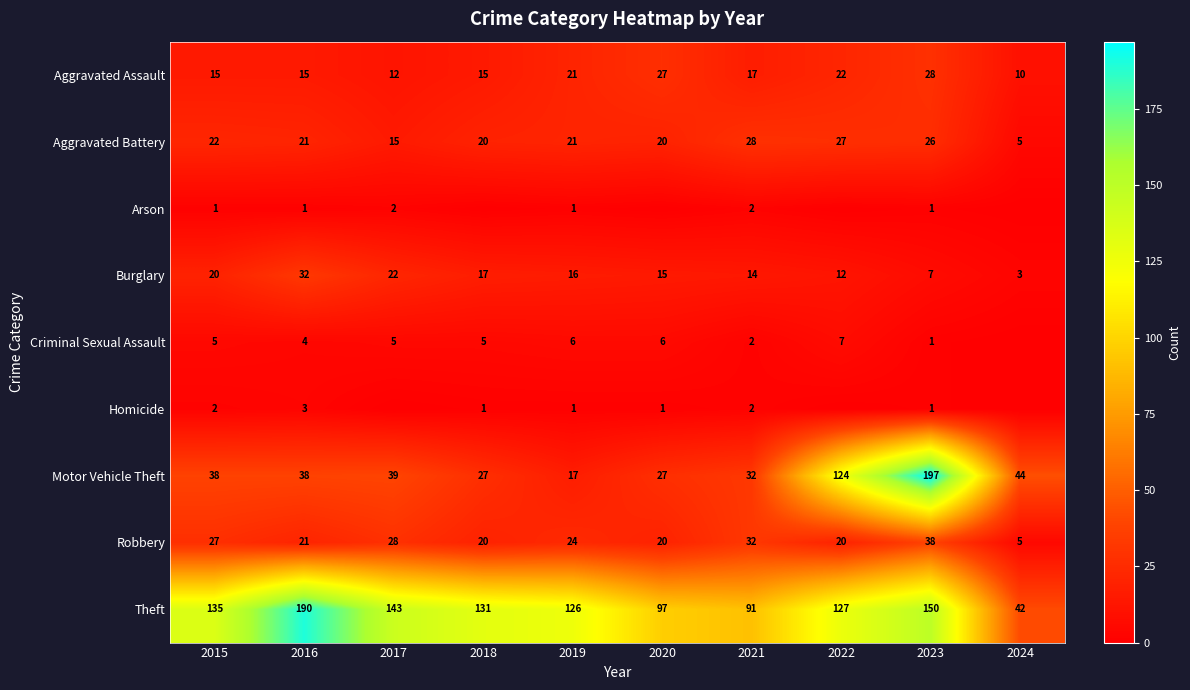

What is the maximum value for Criminal Sexual Assault?

7